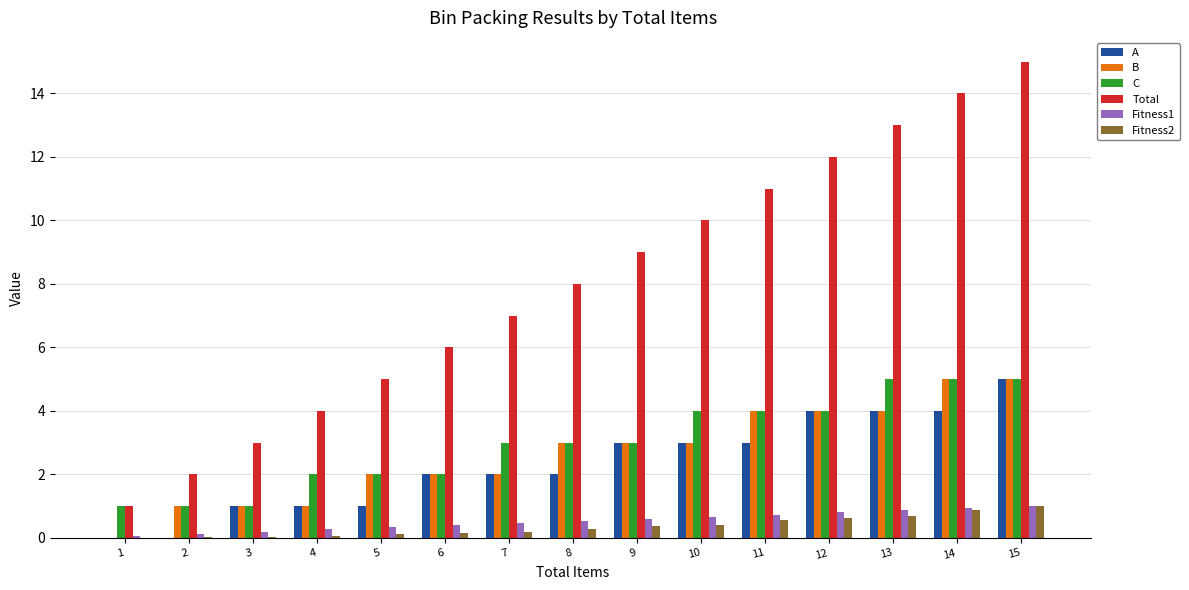

The value of B at 11 is 6.4. True or false?

False